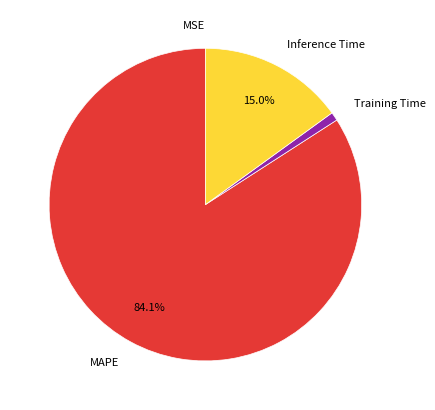

Between MAPE and Inference Time, which is larger?

MAPE